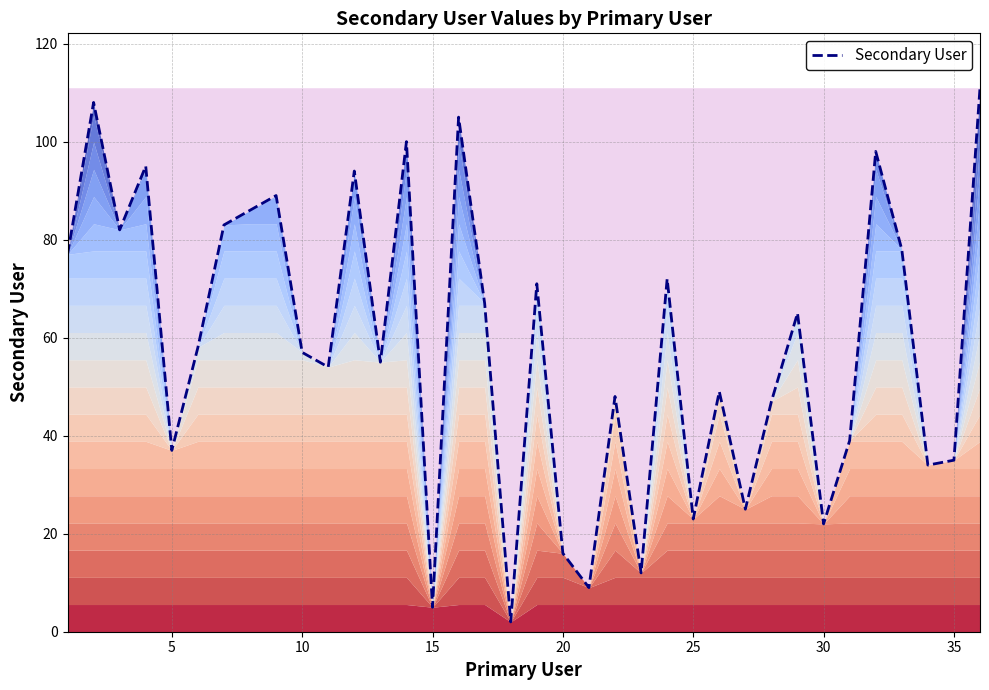

What is the maximum value shown in the chart?

111